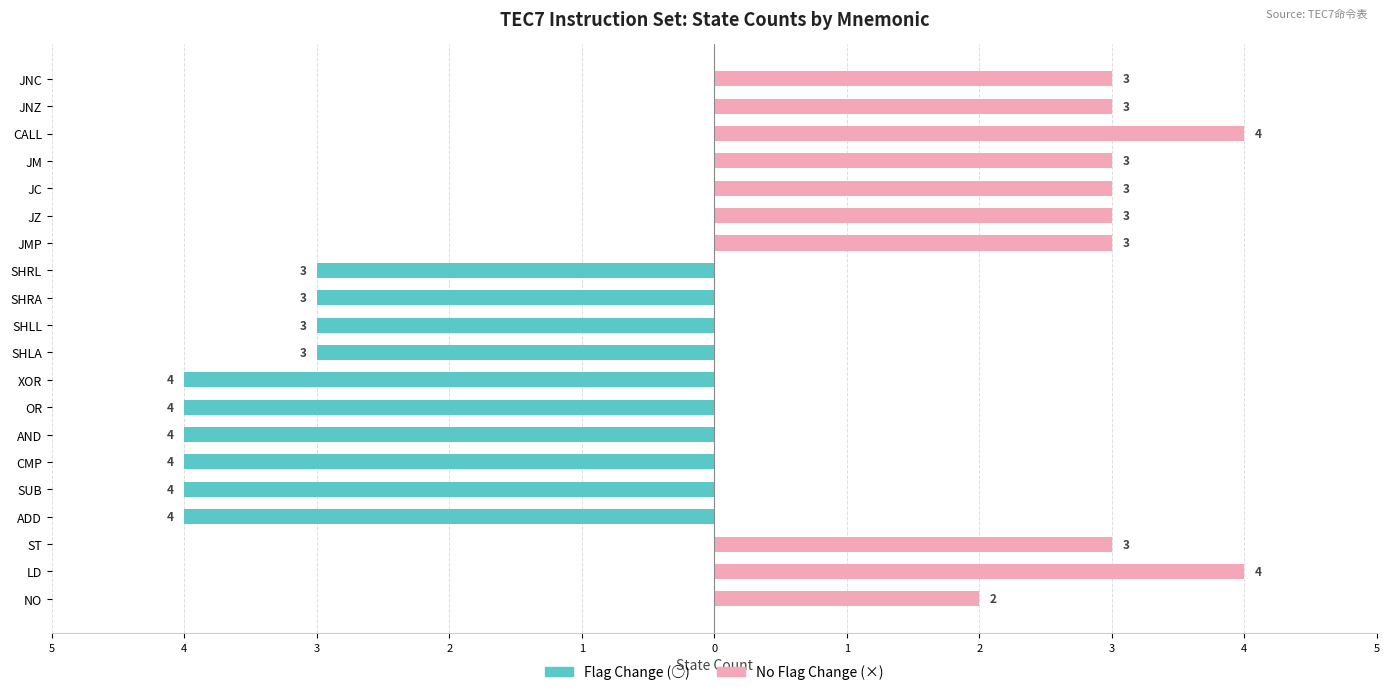

How many categories are shown in the chart?

20